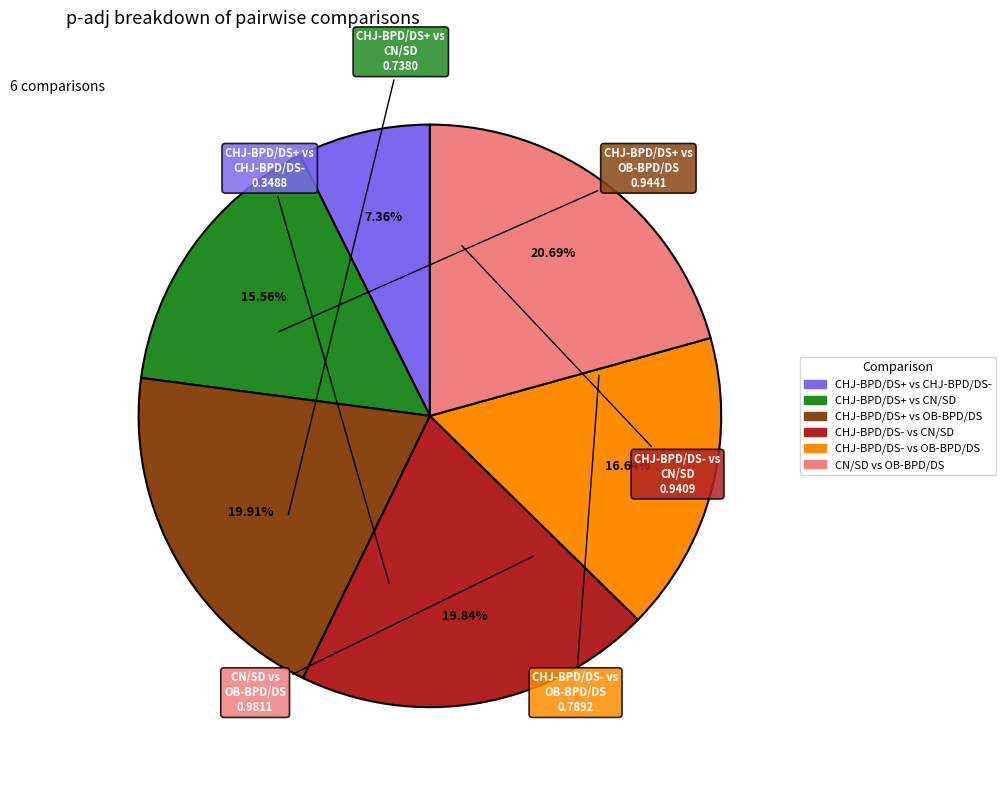

Is there any slice that represents more than half of the pie?

No